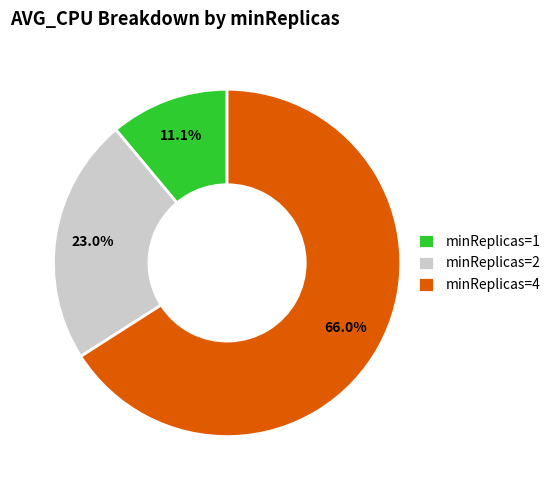

How many segments does this pie chart have?

3